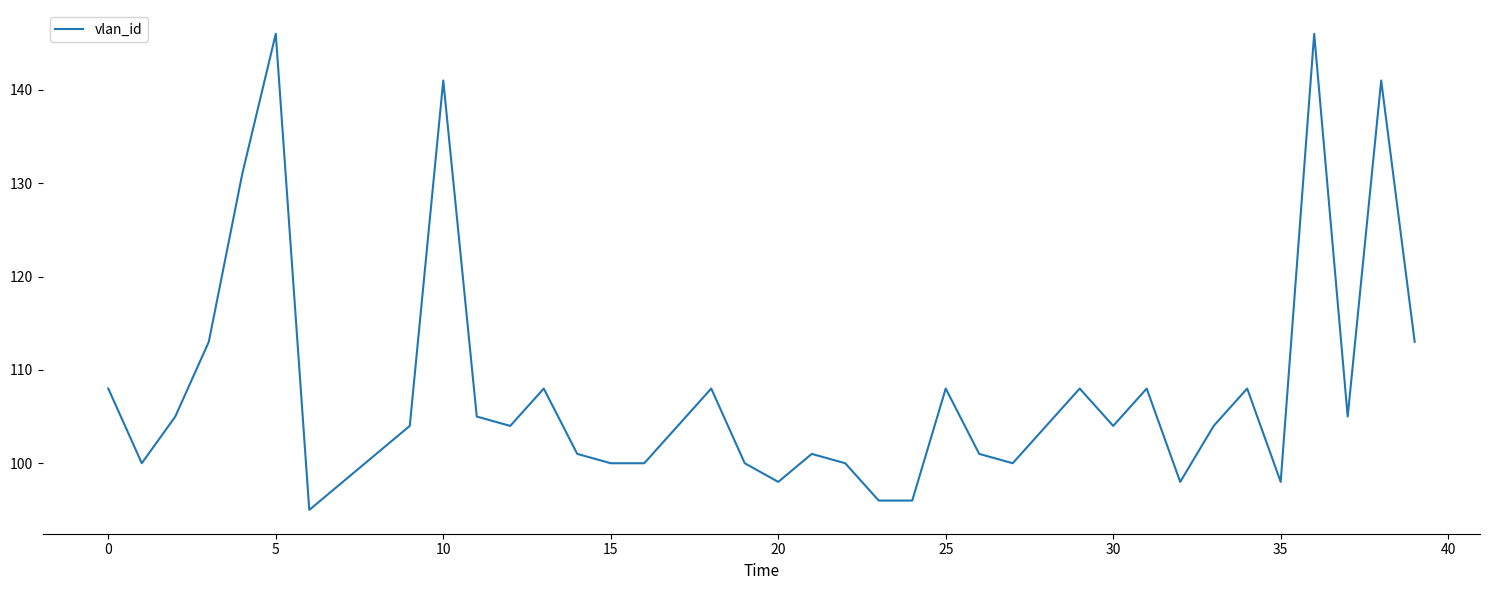

What is the greatest value displayed?

146